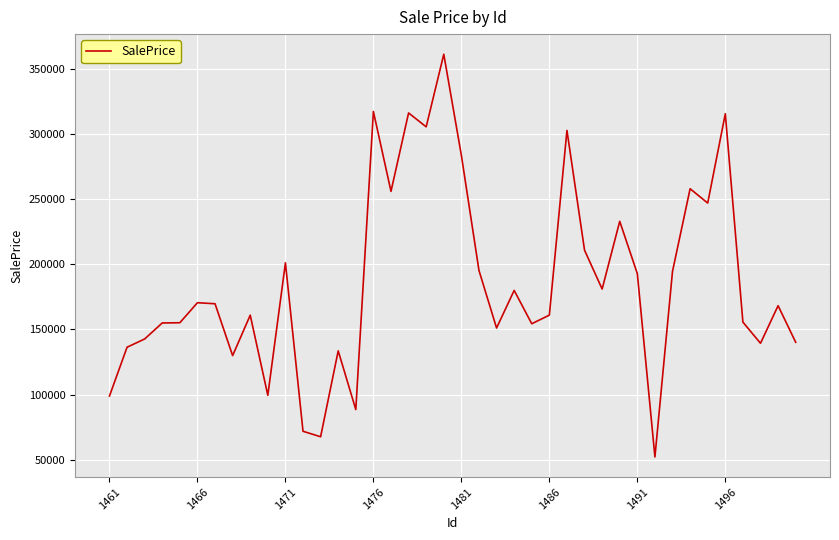

What is the maximum value shown in the chart?

361346.5